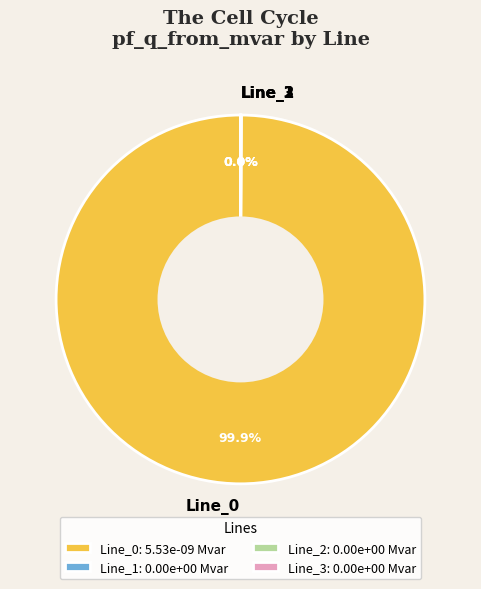

Is there a majority slice in this chart?

Yes